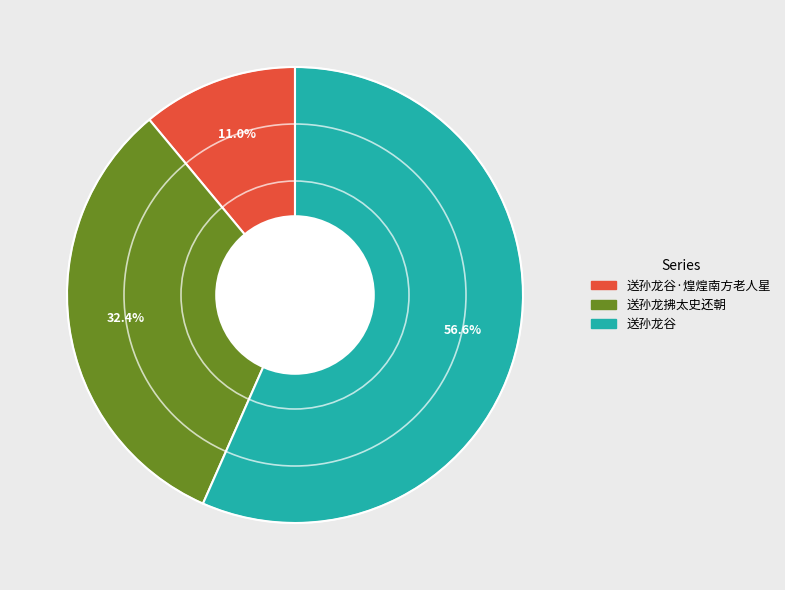

To the nearest percent, what is the difference between the largest and smallest slice percentages?

46%